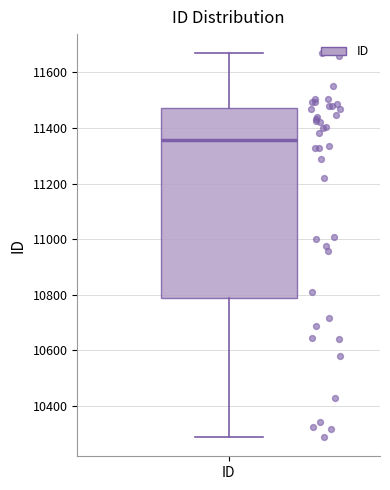

Transcribe this box plot: give where the median line is, the range the box spans, and where the two whiskers end, as read against the y-axis. The values are not printed on the chart, so give them approximately, as read against the axis.

median 11360, box 10780 to 11480, whiskers 10280 to 11660